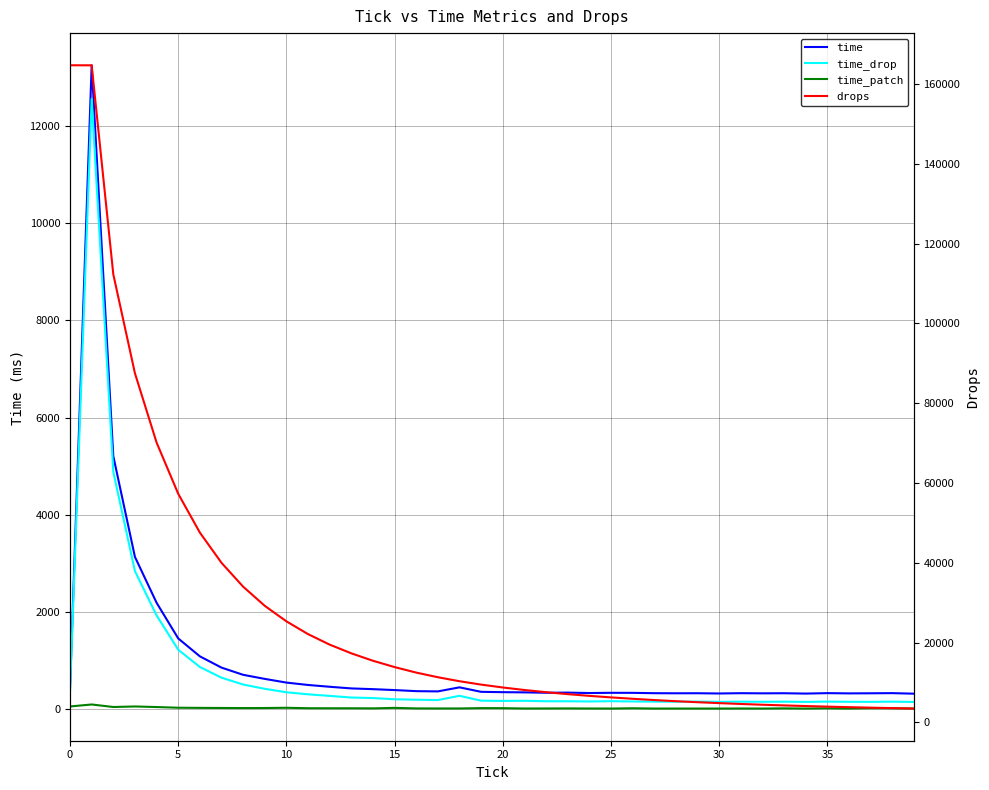

Which series has the largest total across all categories?

drops